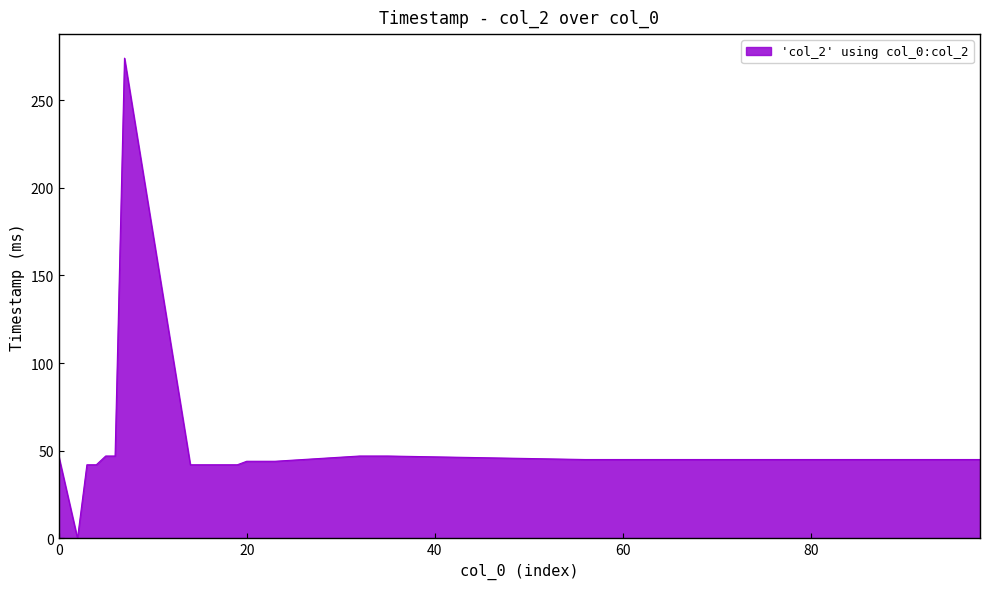

What is the difference between the maximum and minimum values?

274